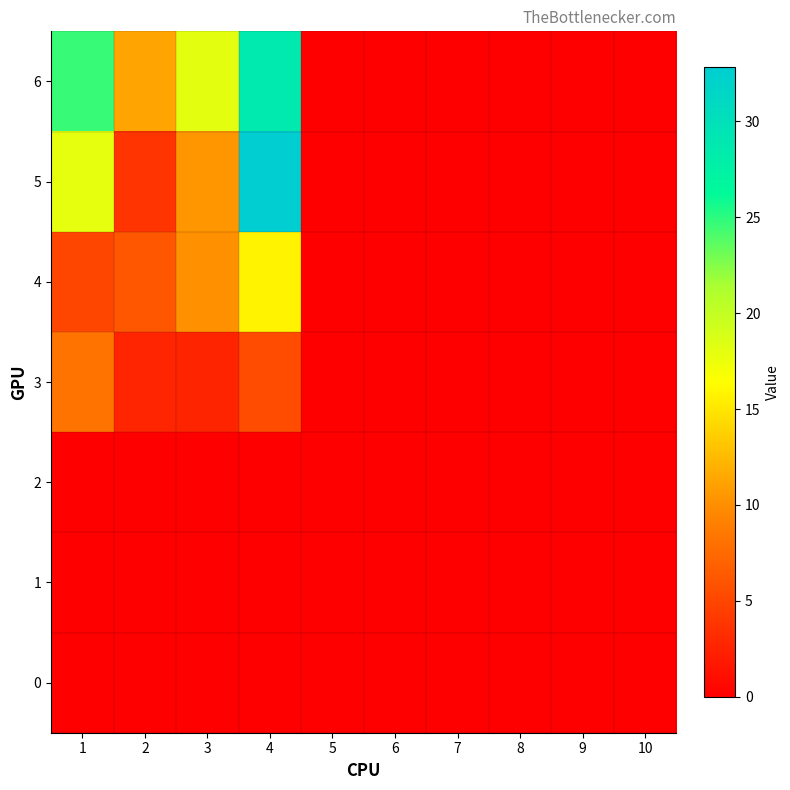

What is the total value across all series at 1?

55.9